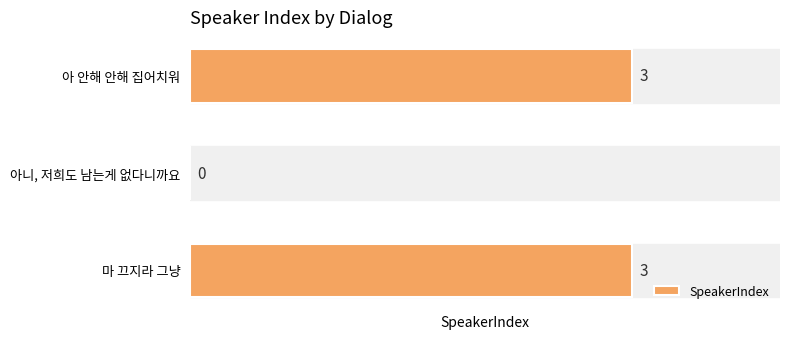

What is the sum of all values?

6